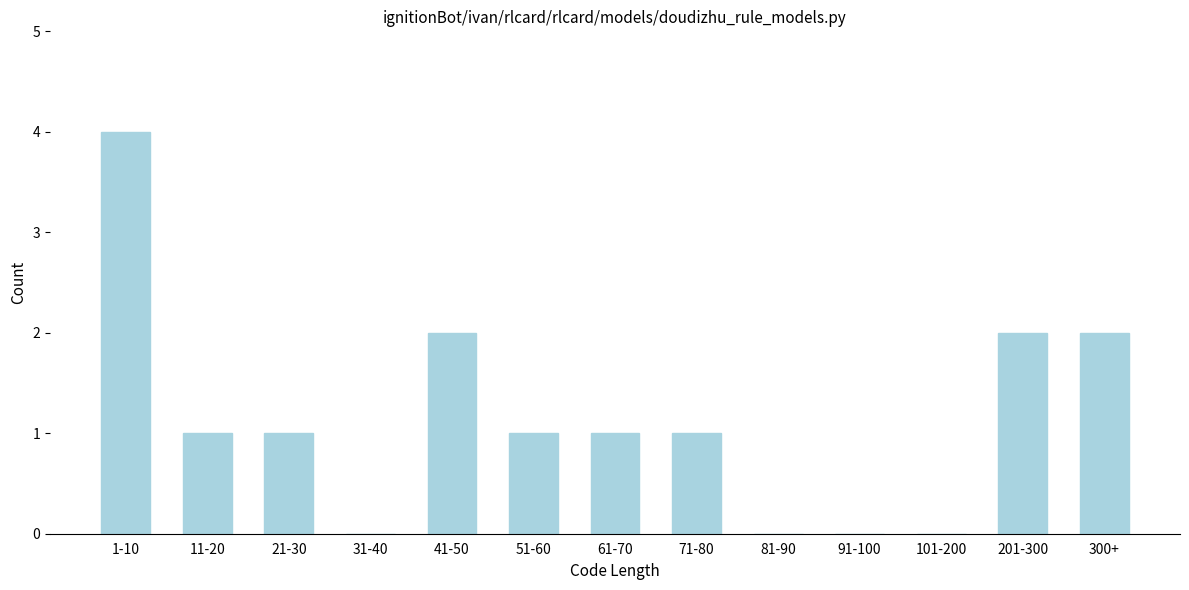

Reading left to right, transcribe all the data shown in this chart.

1-10=4	11-20=1	21-30=1	31-40=0	41-50=2	51-60=1	61-70=1	71-80=1	81-90=0	91-100=0	101-200=0	201-300=2	300+=2